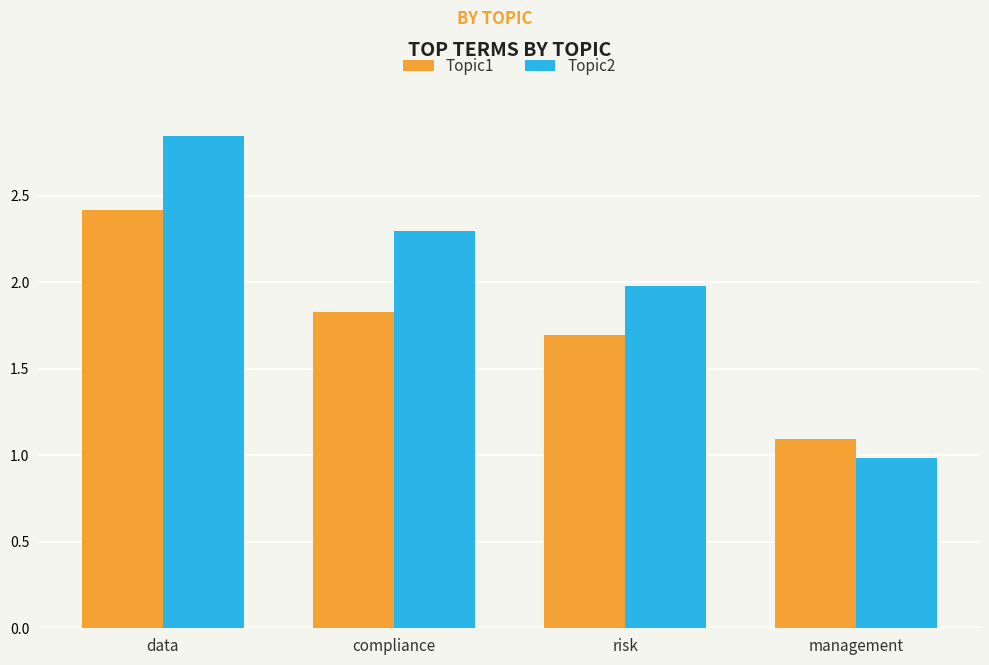

What is the average value of the Topic1 series?

1.8